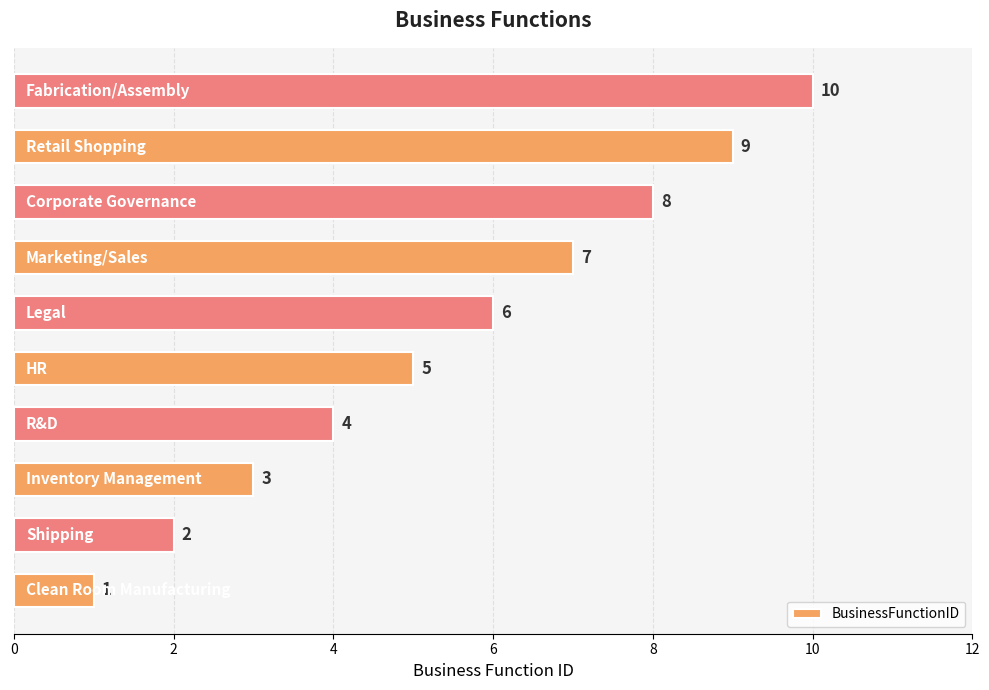

What is the difference between the maximum and second lowest values?

8